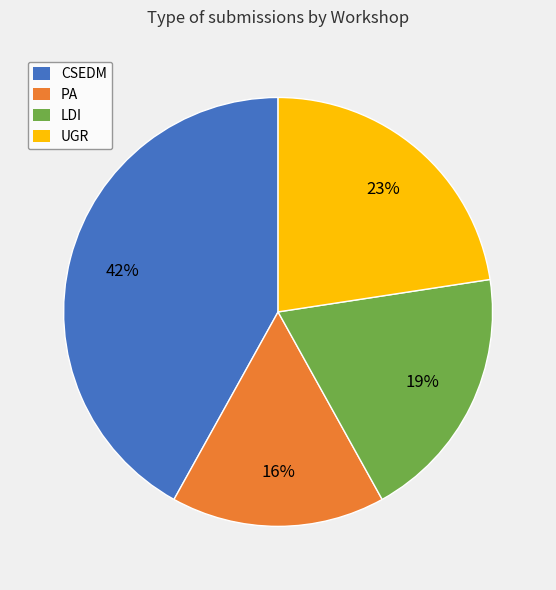

Is it true that LDI is 31% of the pie?

False